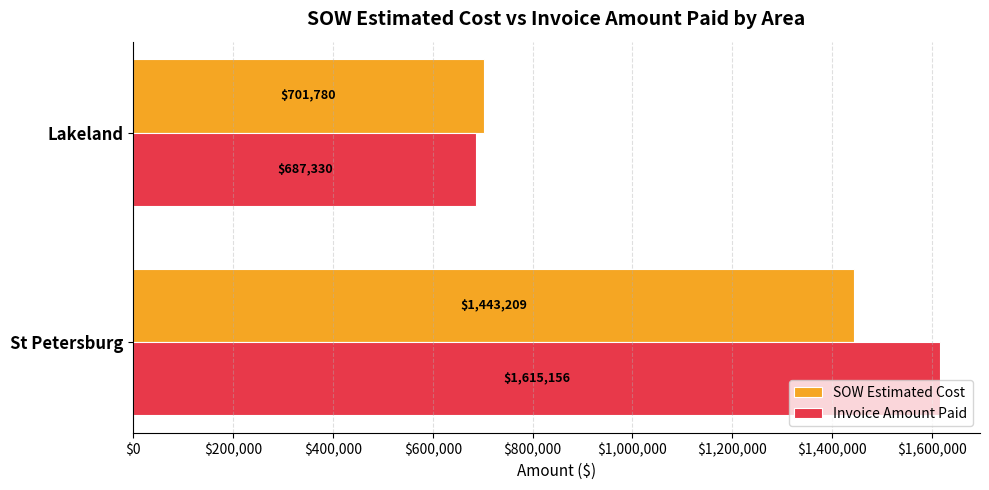

What is the approximate value of SOW Estimated Cost at Lakeland?

701779.5